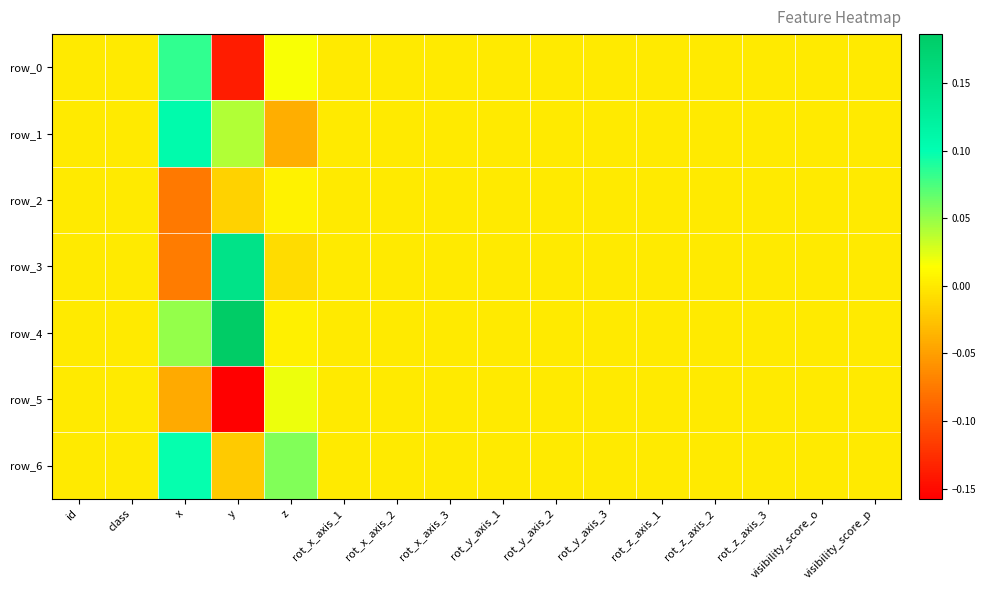

Rank the categories by row_4 value from lowest to highest.

id, class, rot_x_axis_1, rot_x_axis_2, rot_x_axis_3, rot_y_axis_1, rot_y_axis_2, rot_y_axis_3, rot_z_axis_1, rot_z_axis_2, rot_z_axis_3, visibility_score_o, visibility_score_p, z, x, y